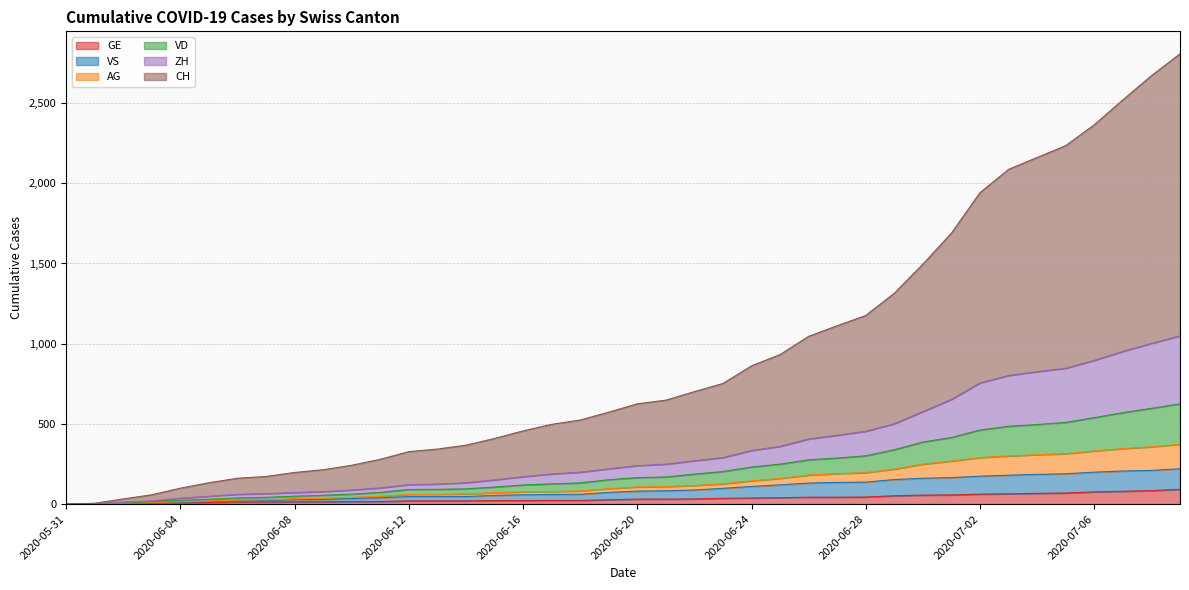

Between 2020-06-26 and 2020-07-05, which series saw the biggest shift?

CH